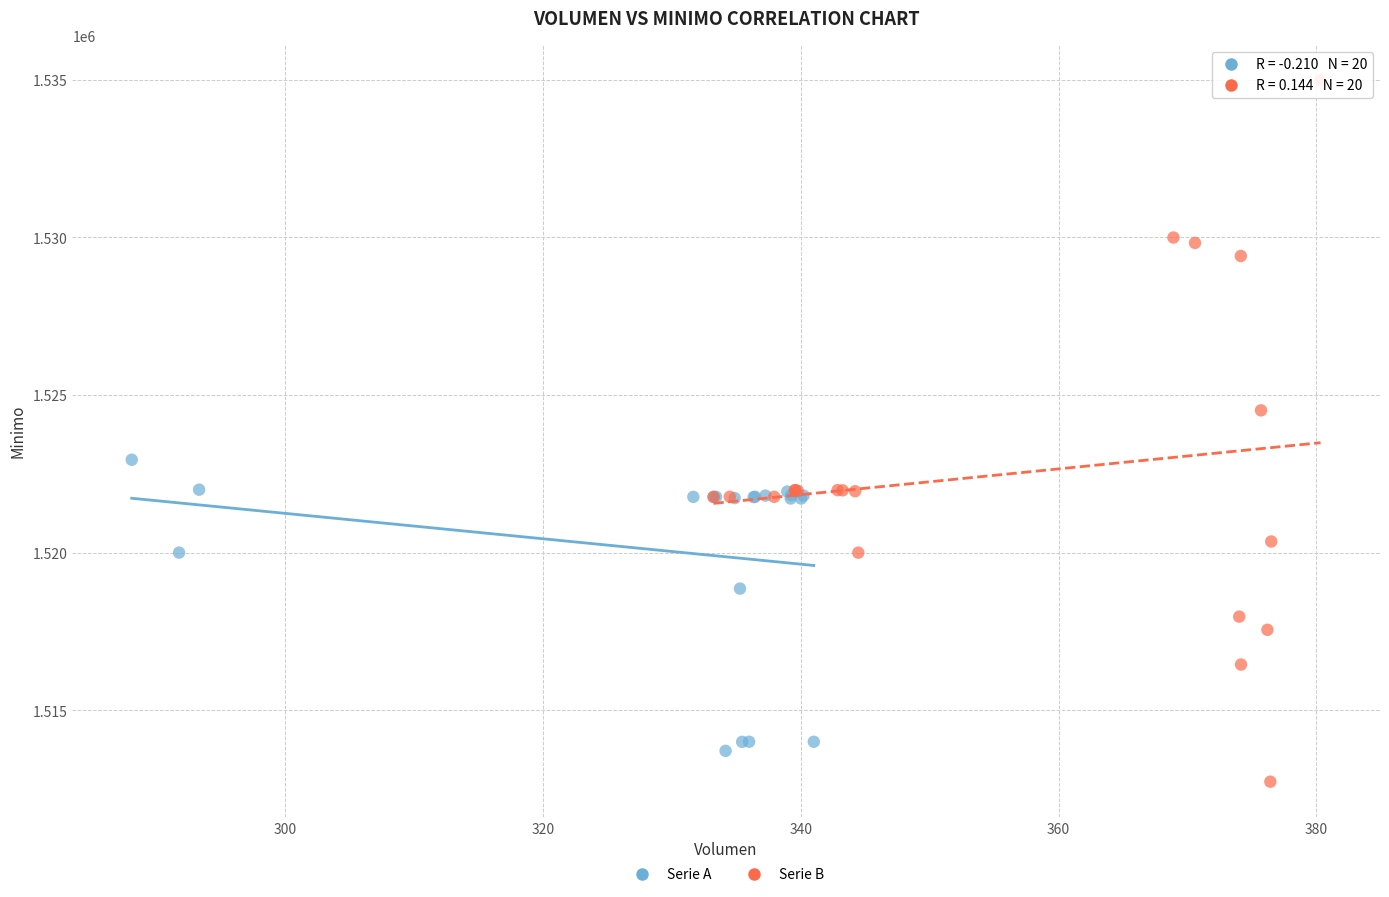

What are all the series names shown in the legend?

Serie A, Serie B